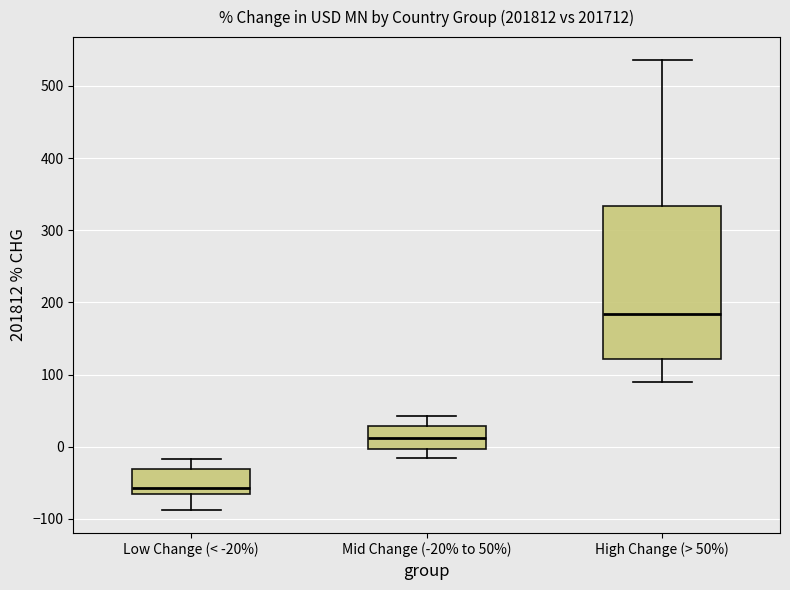

Which box is the tallest, from its lower edge to its upper edge?

High Change (> 50%)